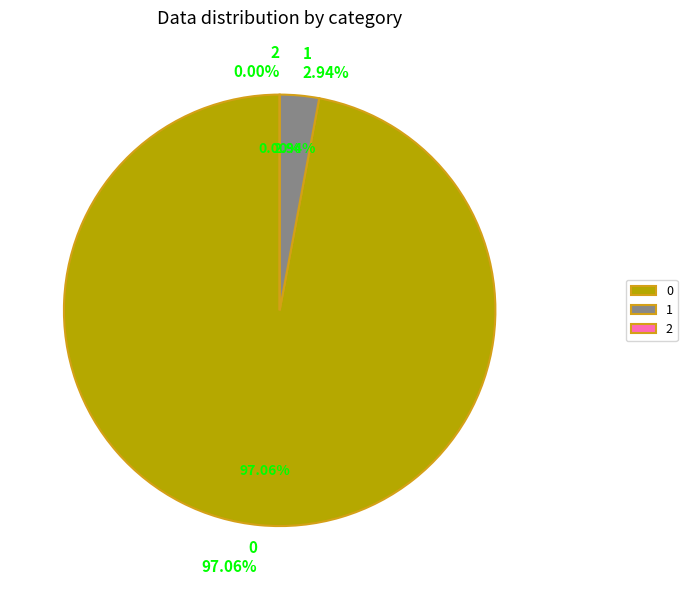

Is it true that 1 is 1% of the pie?

False